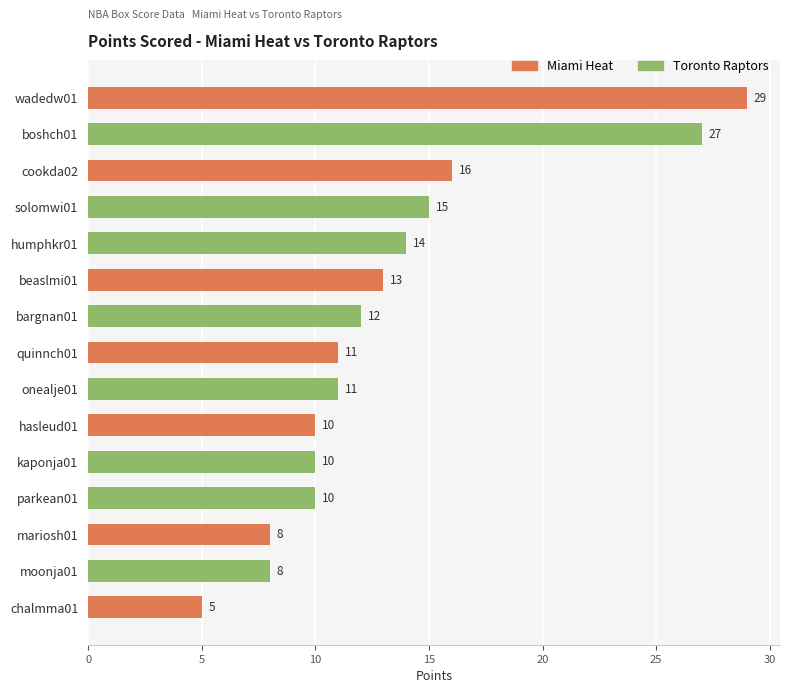

The value at hasleud01 is 14. True or false?

False